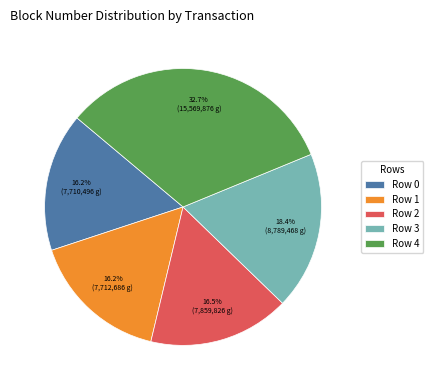

How many segments does this pie chart have?

5